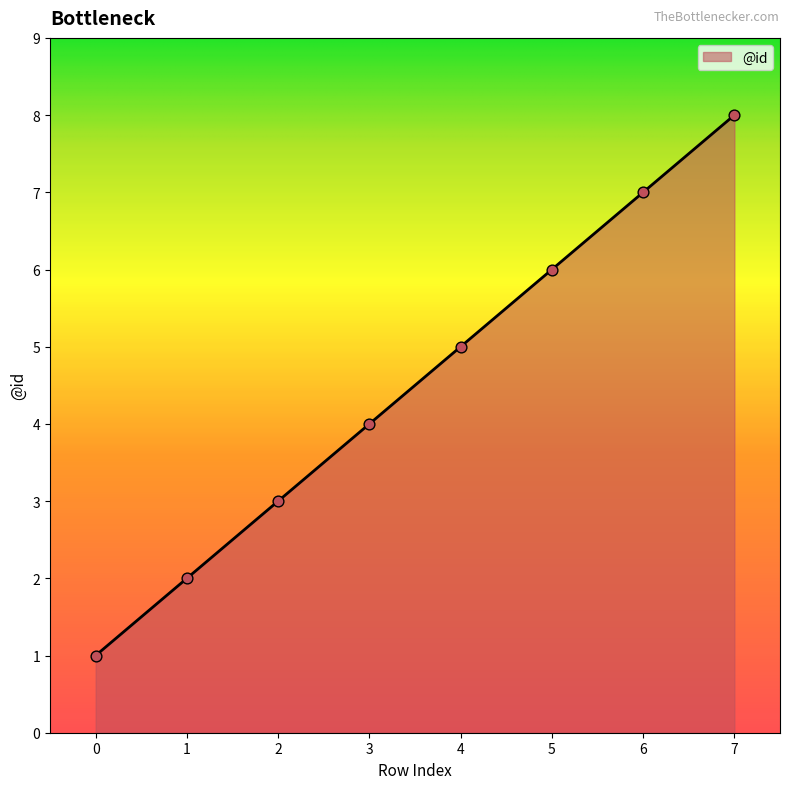

What is the ratio of the value at 7 to the value at 4?

1.6